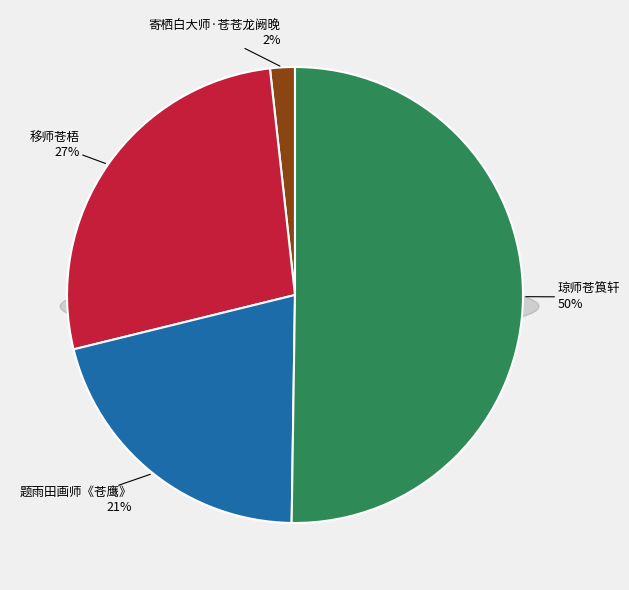

Combined, do 移师苍梧 and 琼师苍筤轩 account for over 50%?

Yes